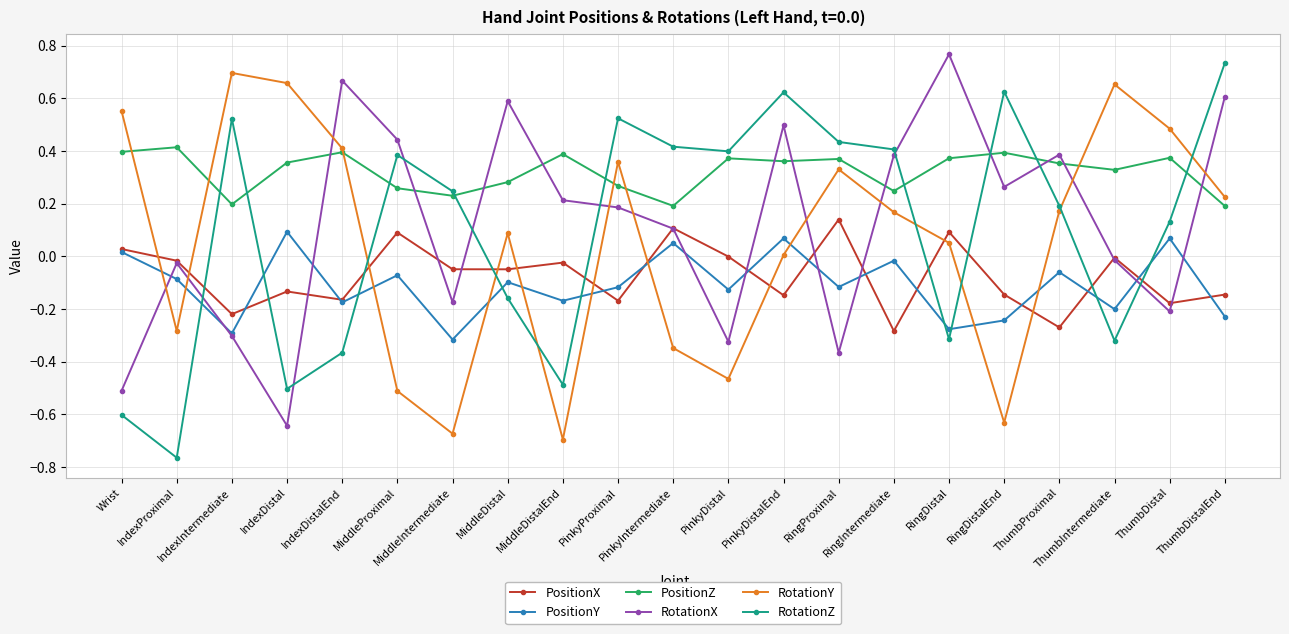

How many intersections are there between RotationX and RotationY?

9